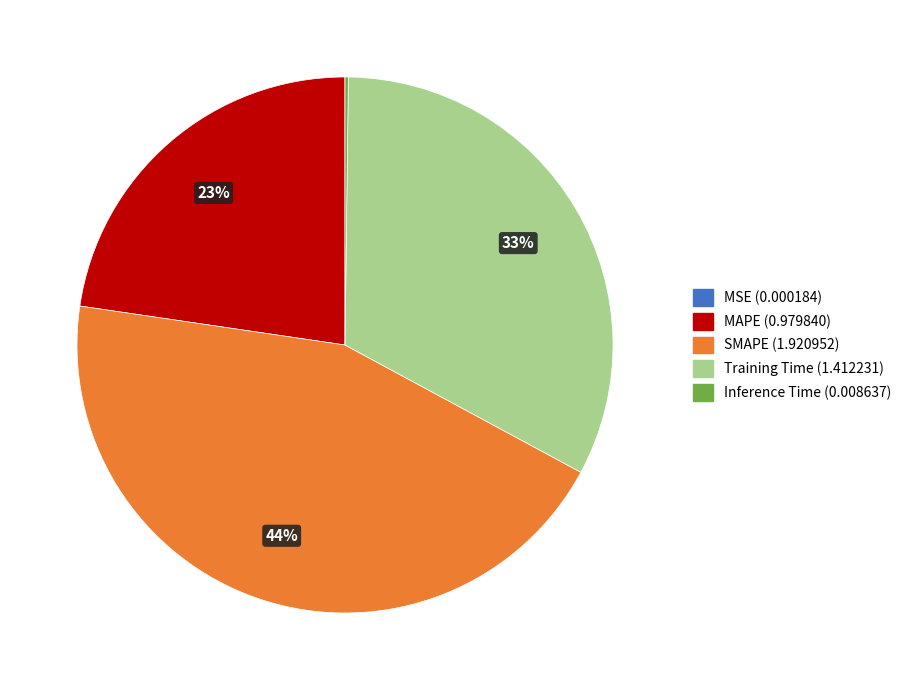

Is it true that MAPE is 16% of the pie?

False